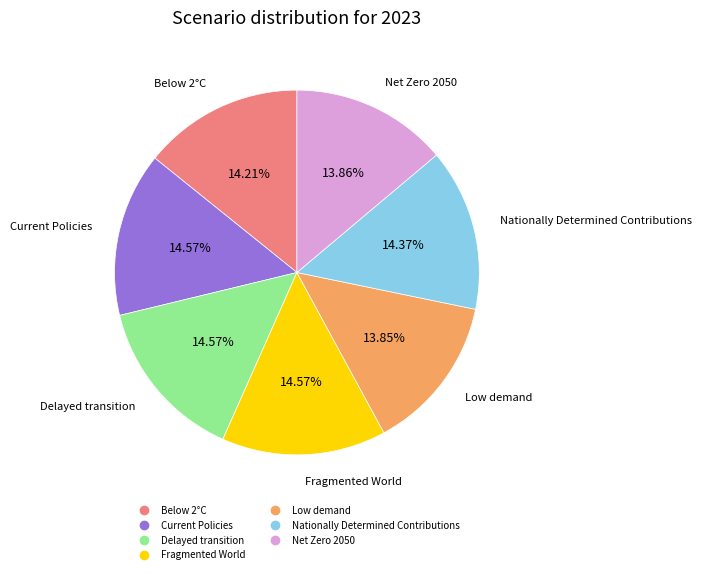

Is it true that Nationally Determined Contributions is 1% of the pie?

False